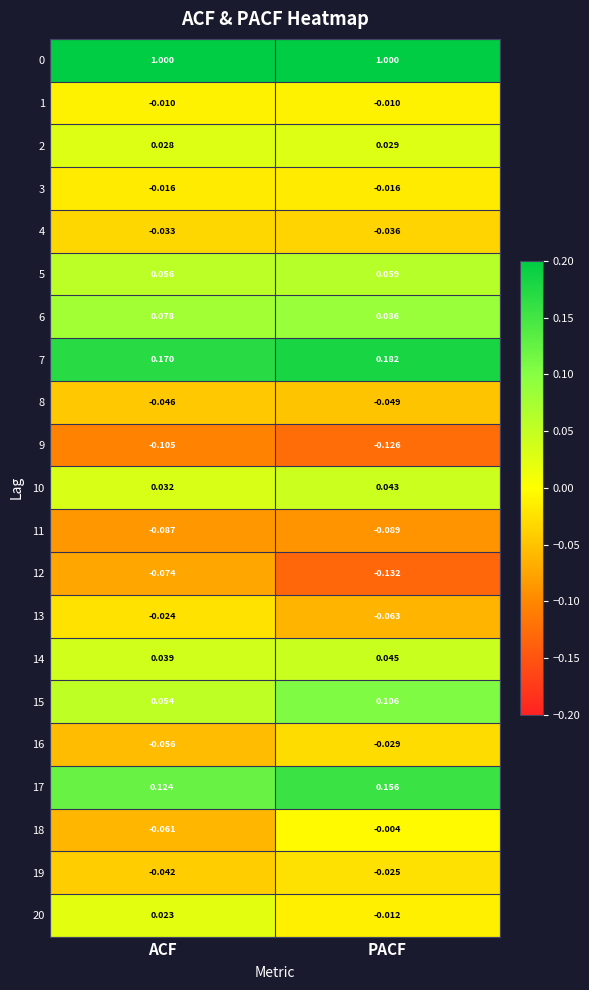

At which category is the sum across all series the highest?

PACF